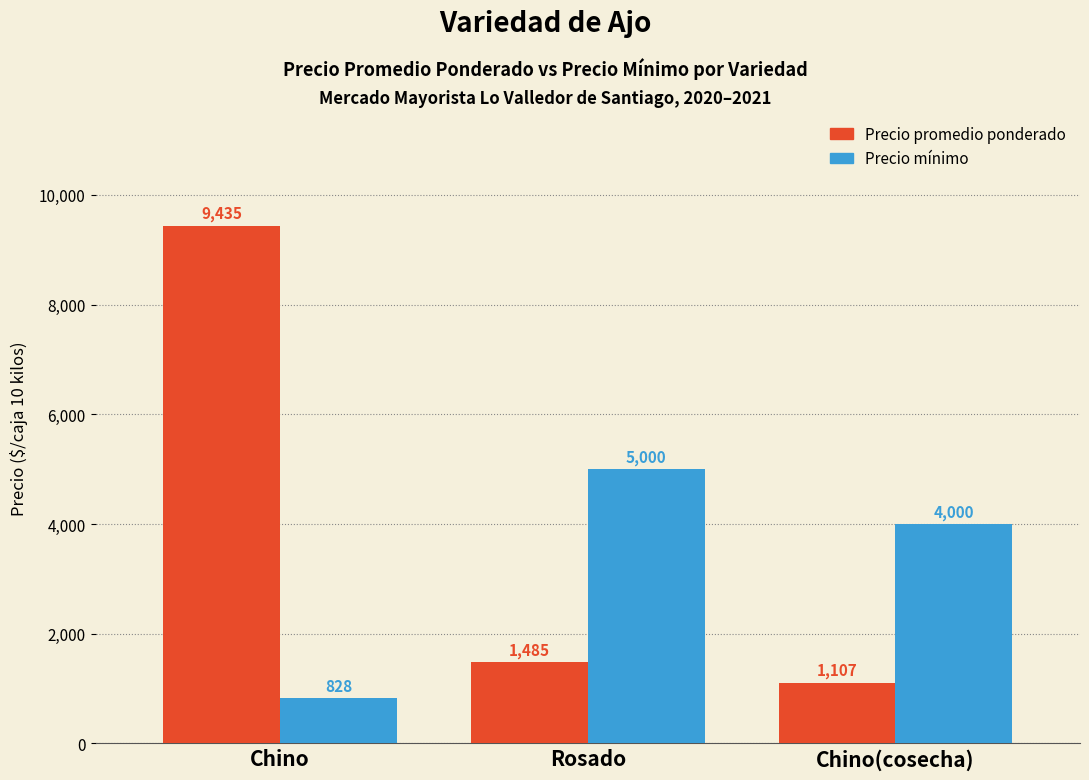

What is the maximum value shown in the chart?

9435